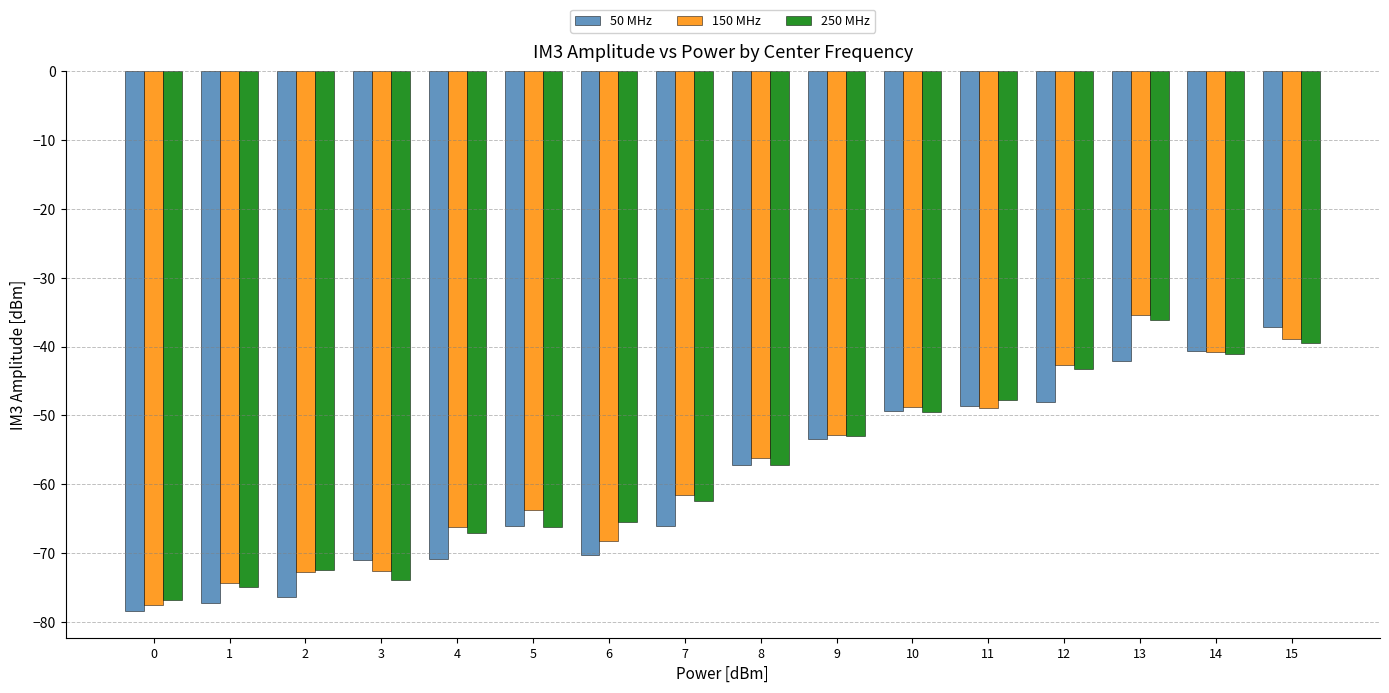

The 250 MHz series shows -88.0 at 5. True or false?

False